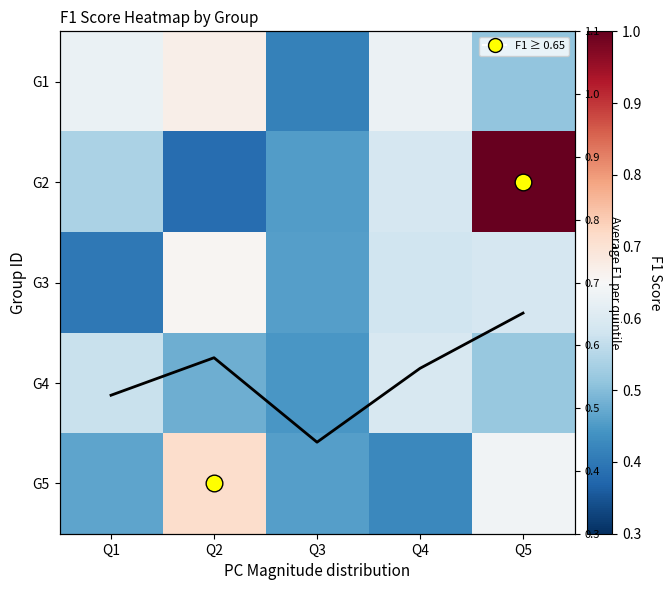

At how many categories does at least one series exceed 0?

5